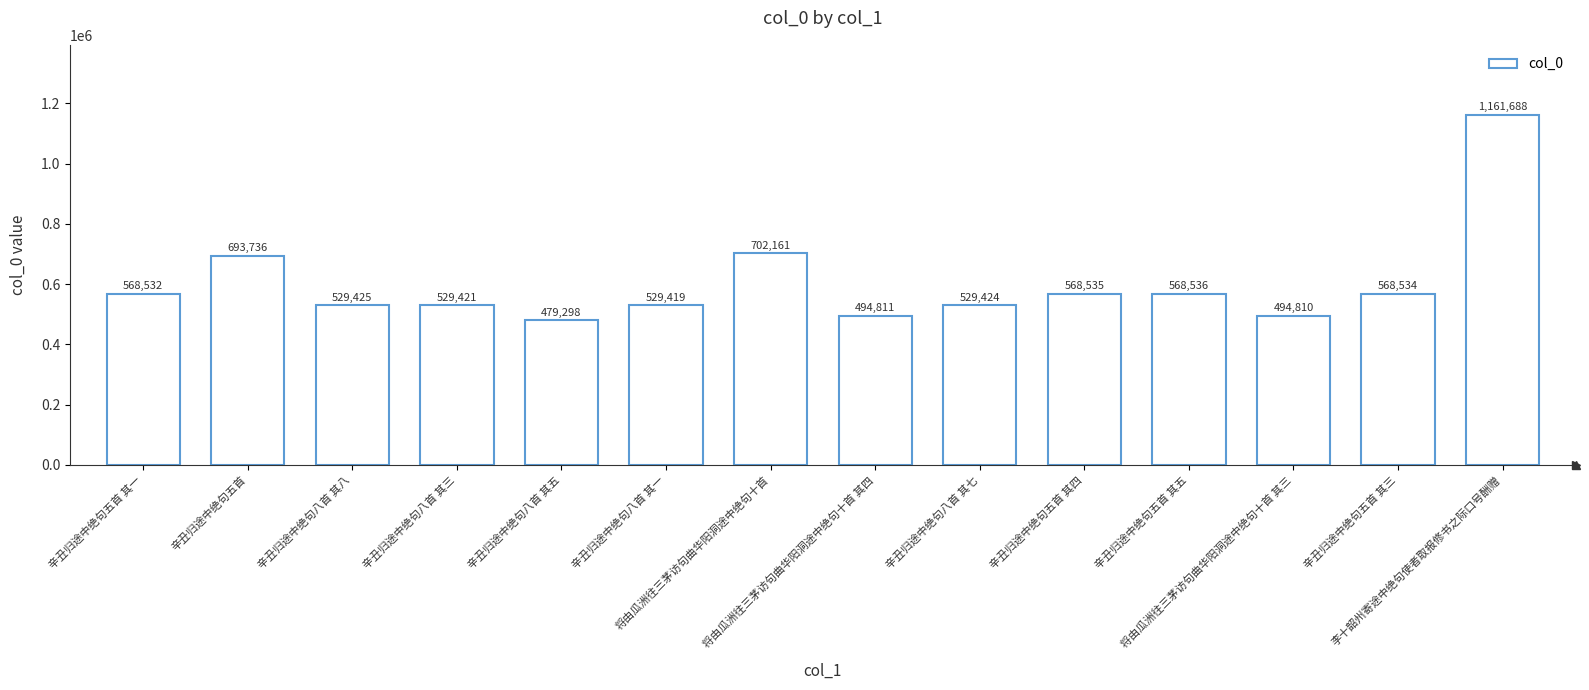

Is it true that the value at 辛丑归途中绝句八首 其一 is 529419?

True